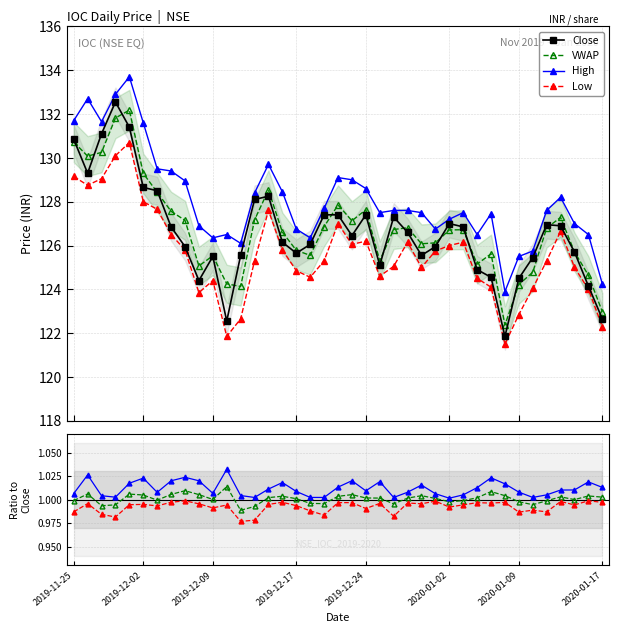

Between 29 and 32, which is larger?

29